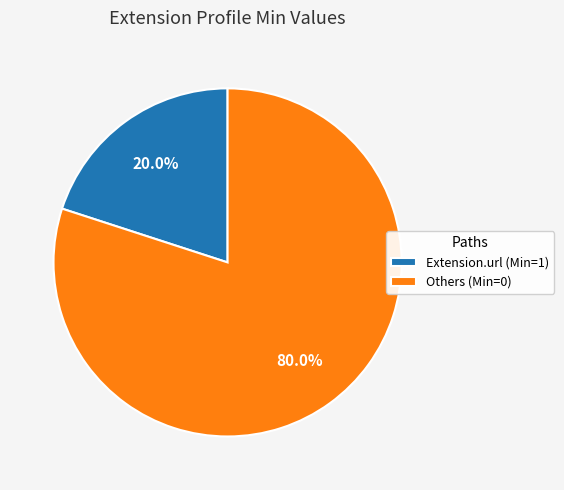

Is there a majority slice in this chart?

Yes